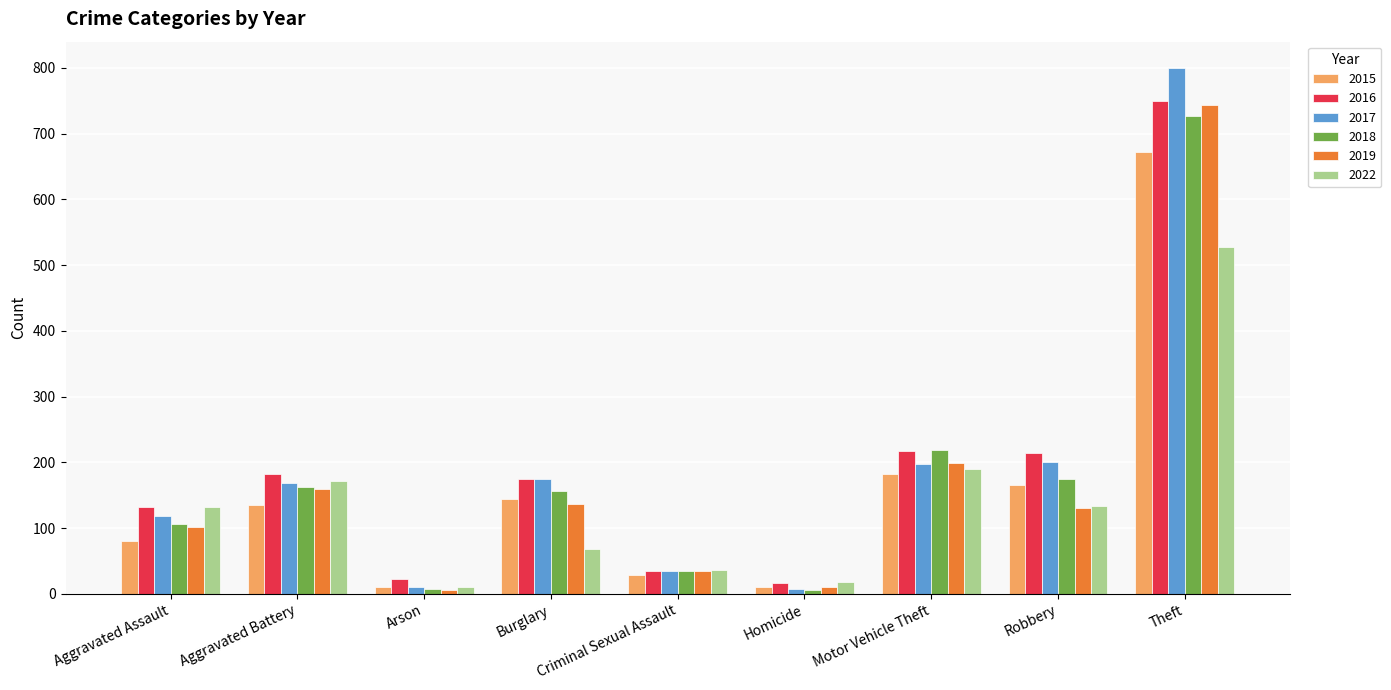

The value of 2022 at Burglary is 68. True or false?

True